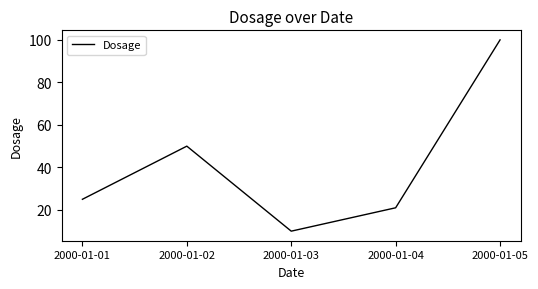

Where is the first local minimum?

2000-01-03